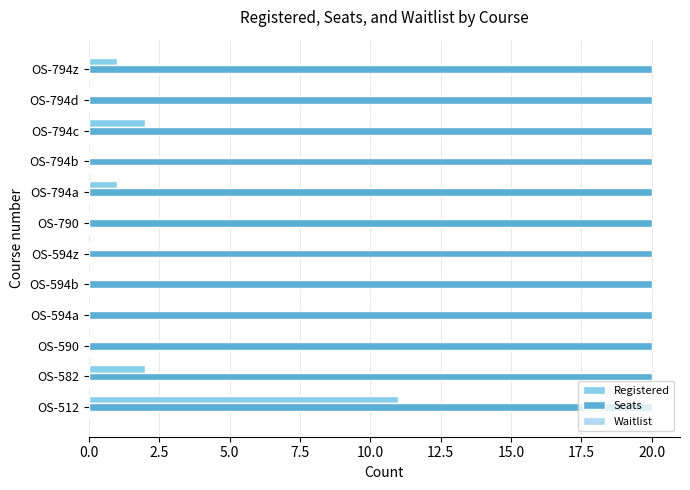

What is the sum of all Seats values?

240